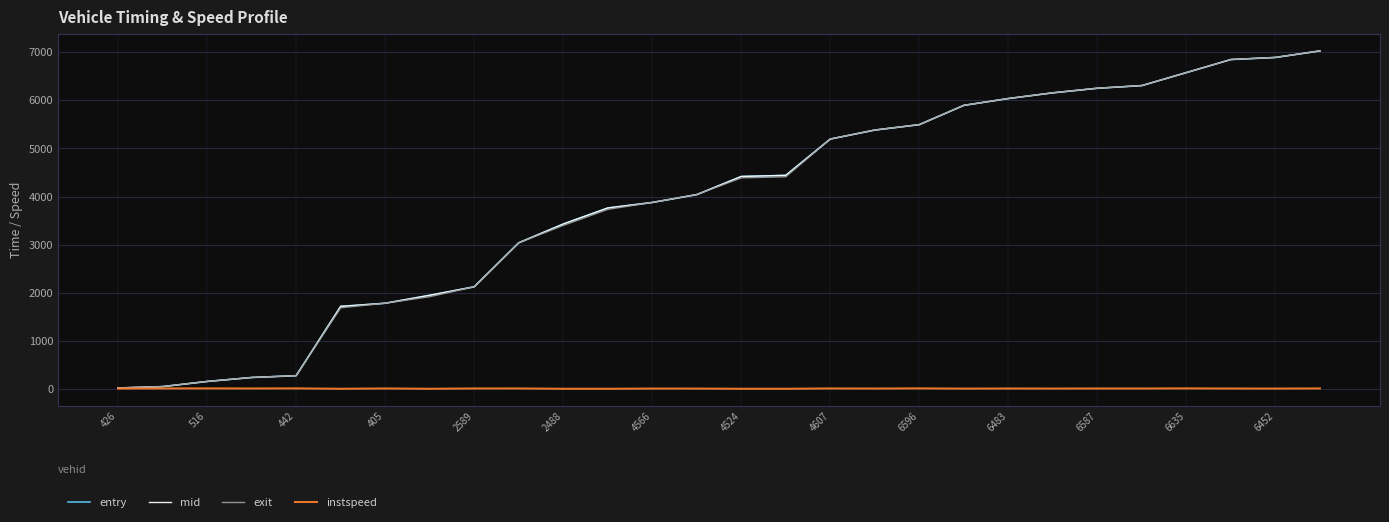

What is the maximum value for entry?

7027.2